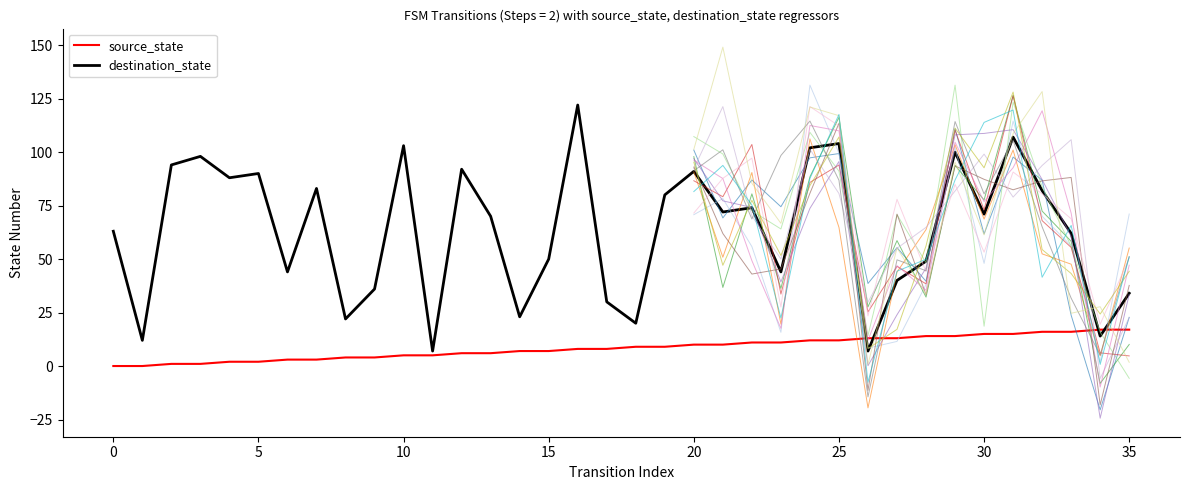

True or false: source_state and destination_state intersect in this chart.

True